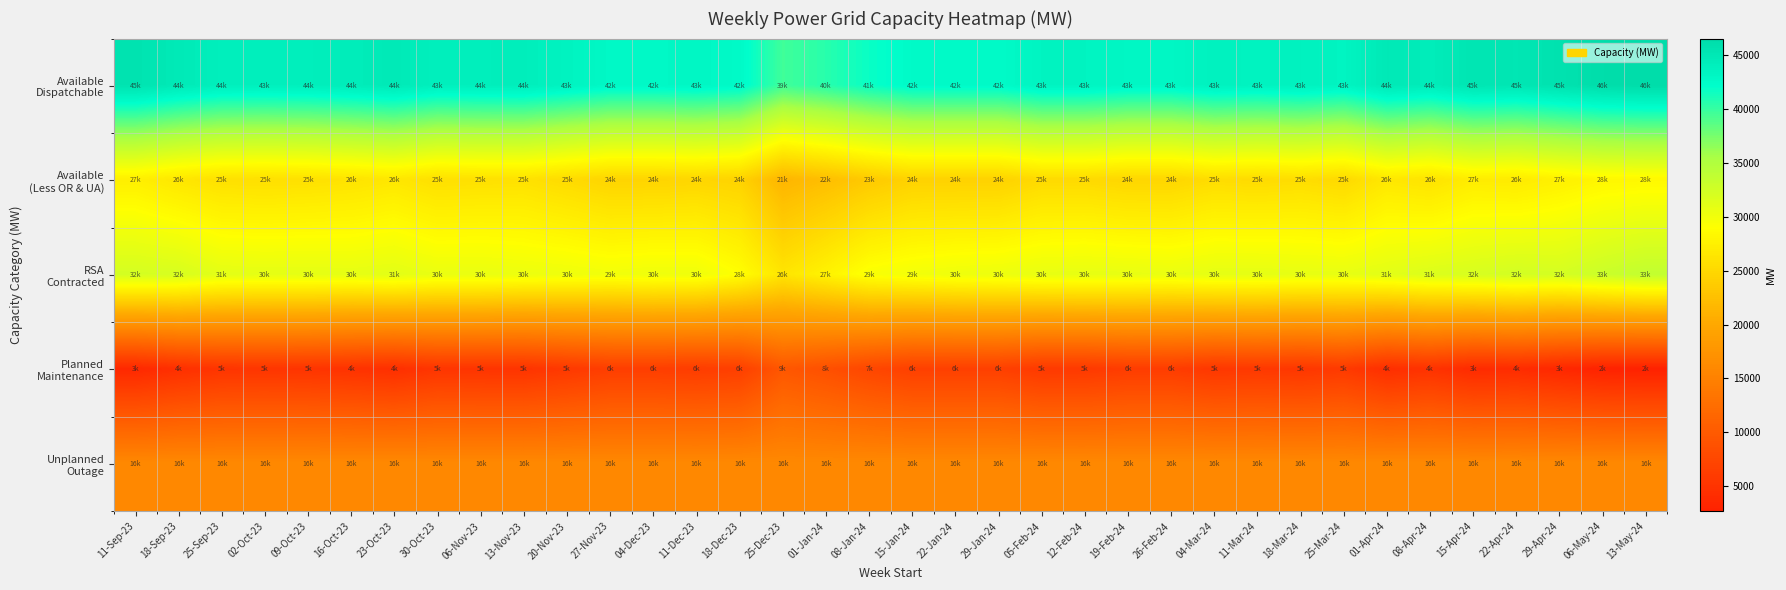

Rank the series at 29-Apr-24 from lowest to highest value.

Planned Maintenance, Unplanned Outage, Available (Less OR & UA), RSA Contracted, Available Dispatchable